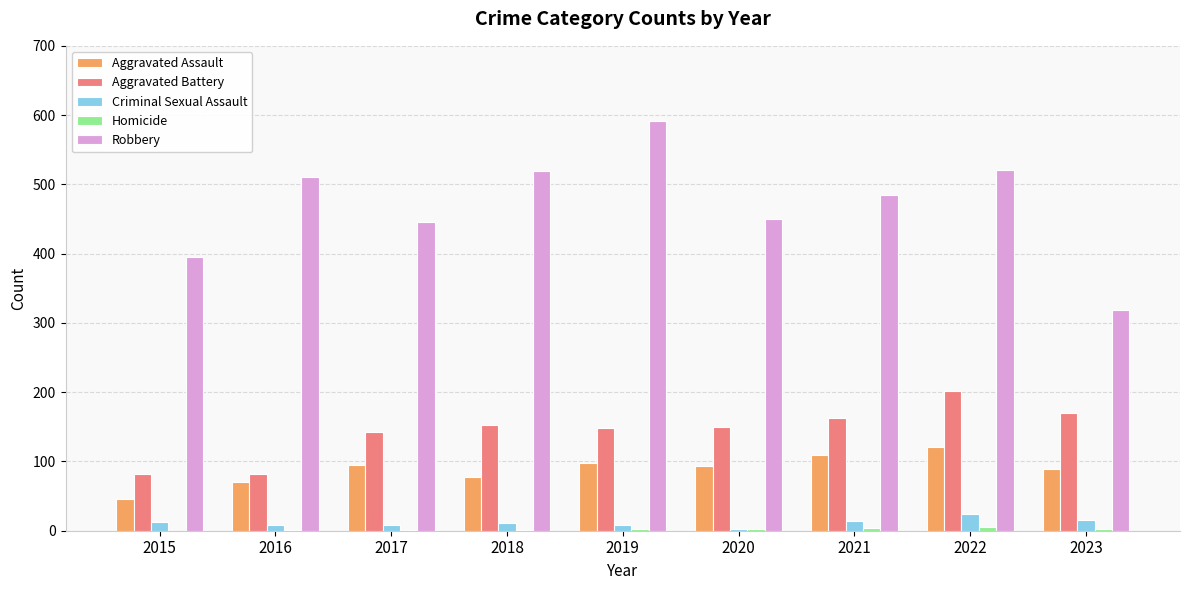

How many groups of bars are there?

9